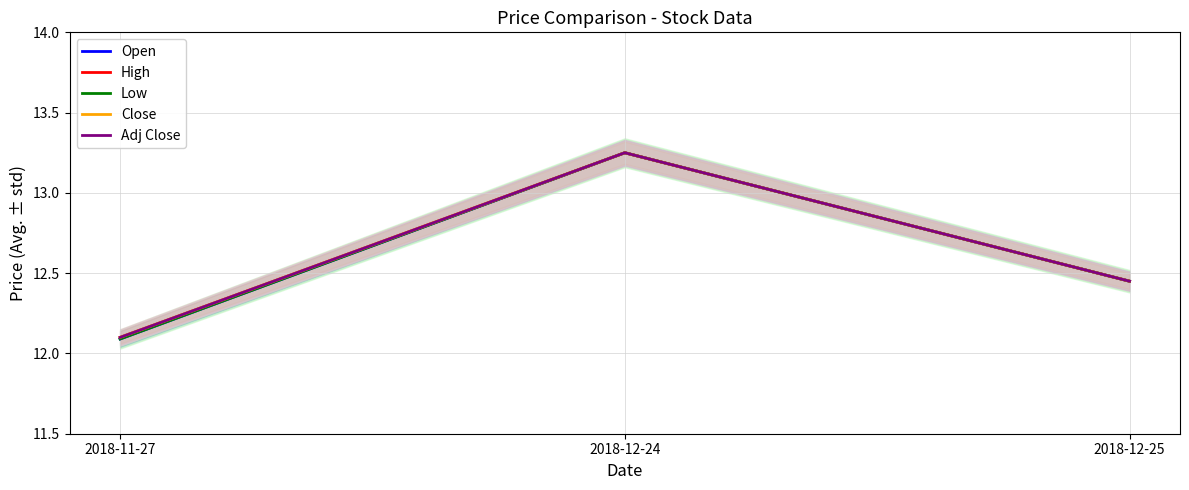

Which category has the lowest value in the Close series?

2018-11-27